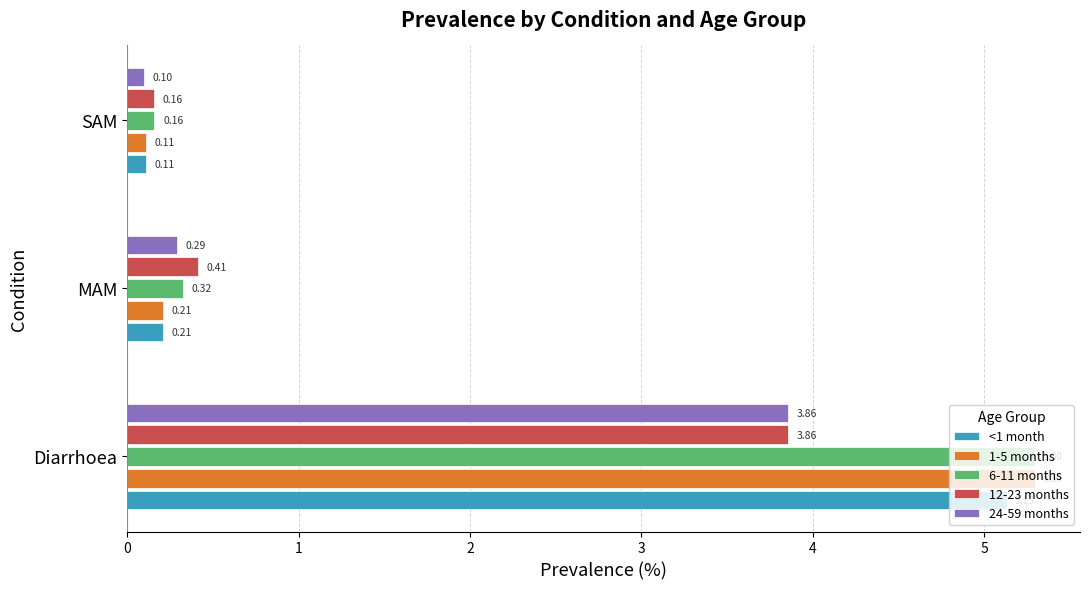

Which series has the largest total across all categories?

6-11 months